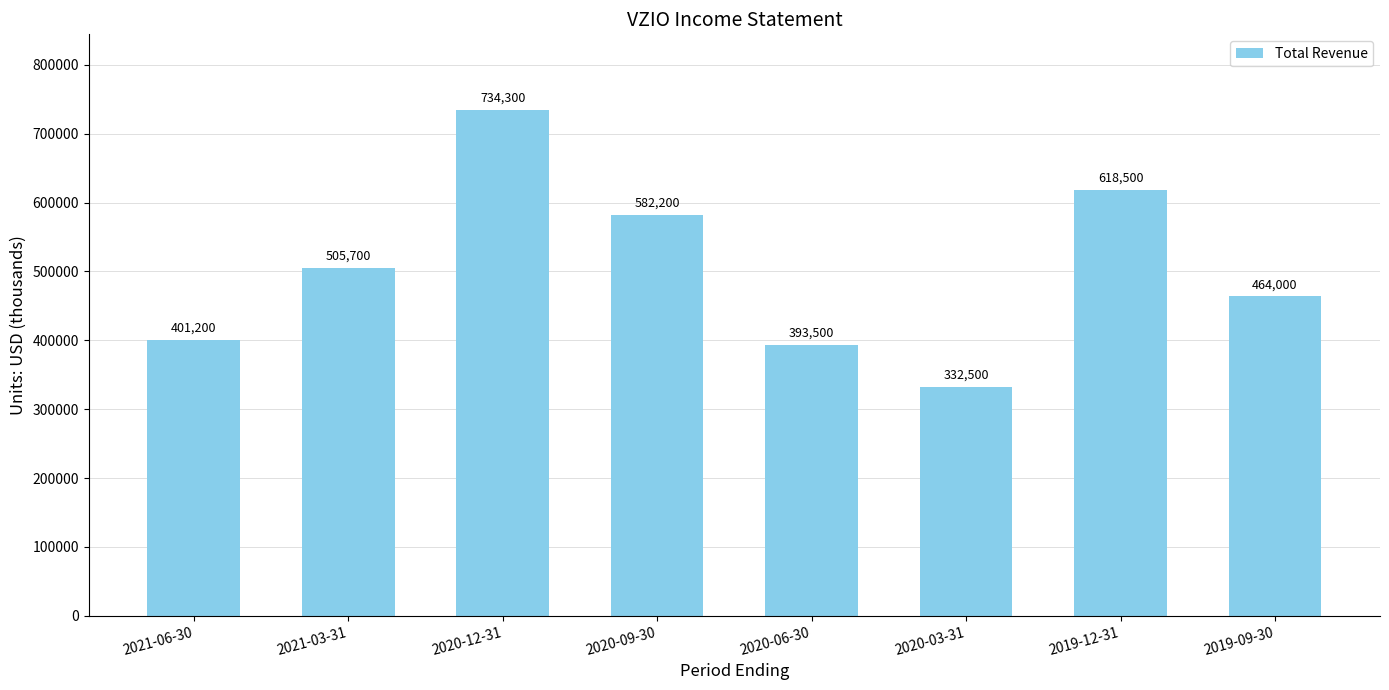

Between 2021-06-30 and 2019-12-31, which is larger?

2019-12-31